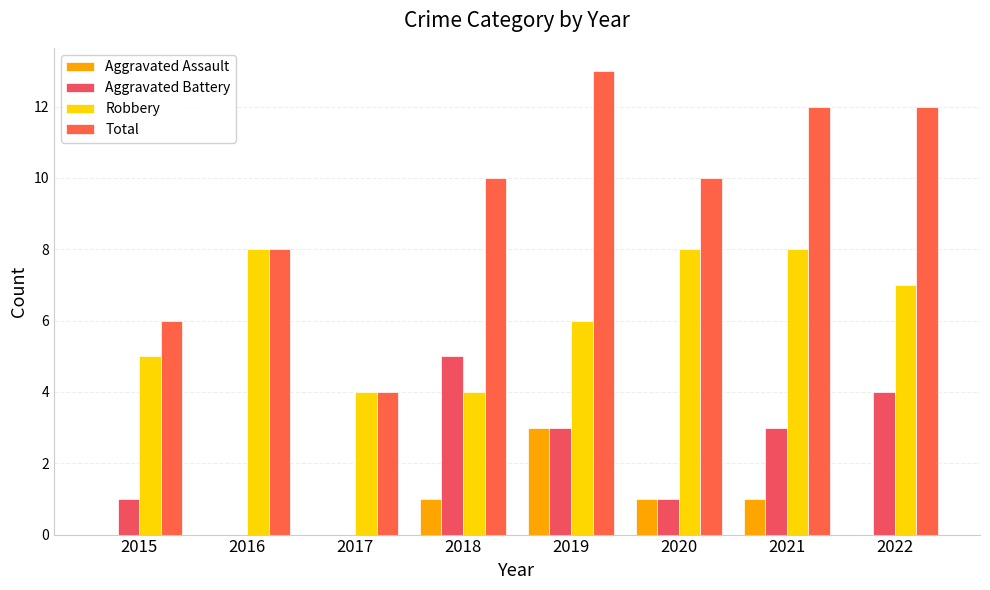

At which label is Aggravated Battery closest to 2?

2015